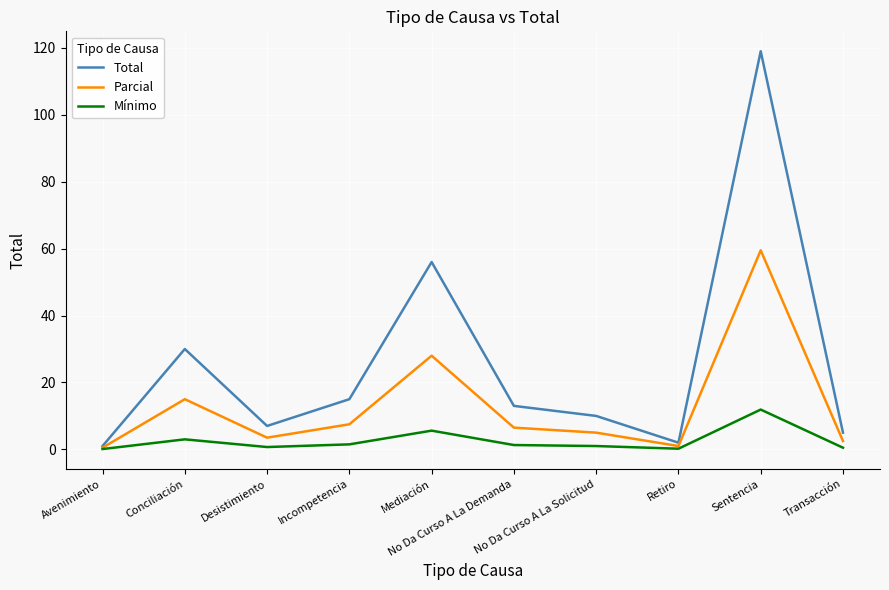

Which series has the largest total across all categories?

Total